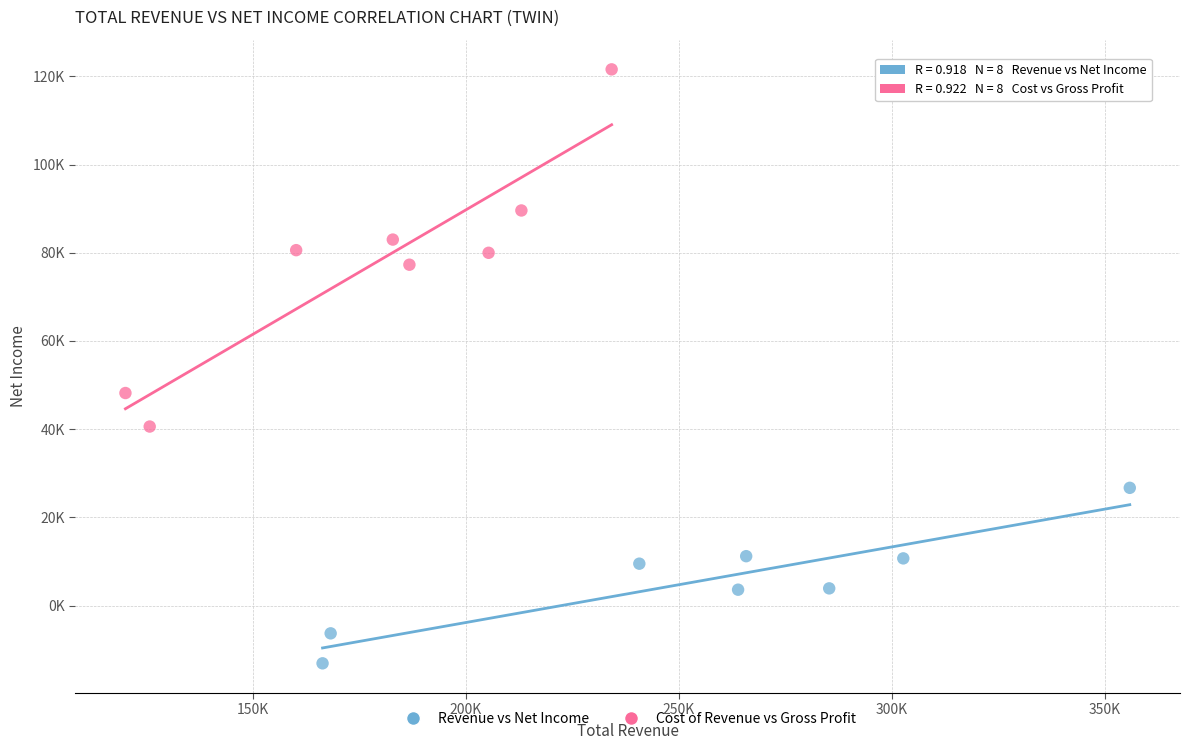

Which series reaches the maximum Y coordinate?

Cost of Revenue vs Gross Profit